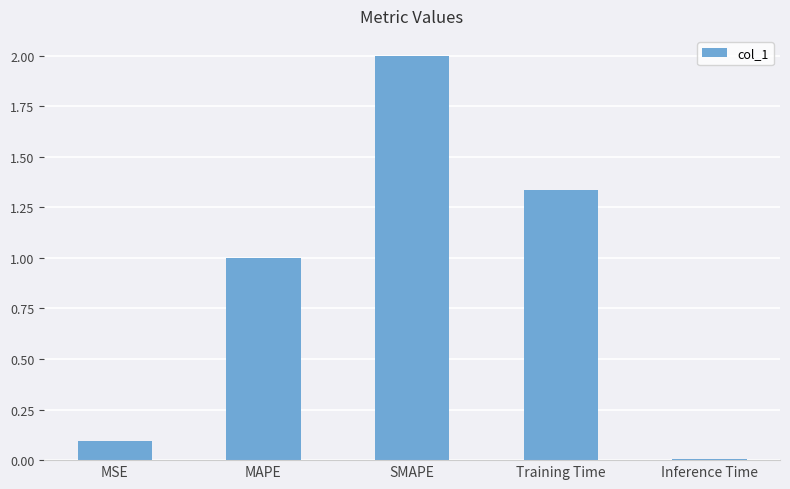

Rank the categories by value from highest to lowest.

SMAPE, Training Time, MAPE, MSE, Inference Time